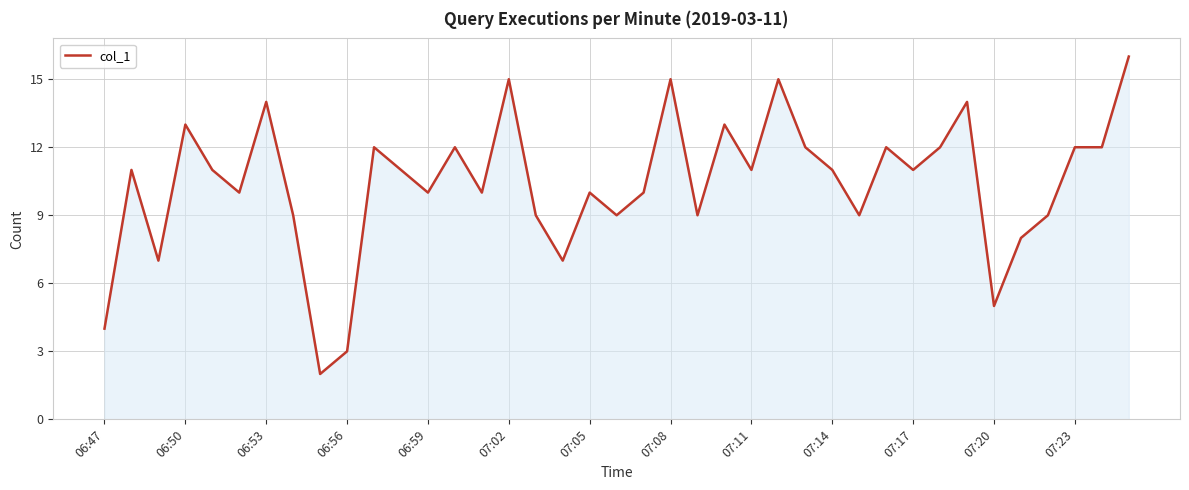

What is the smallest value displayed?

2